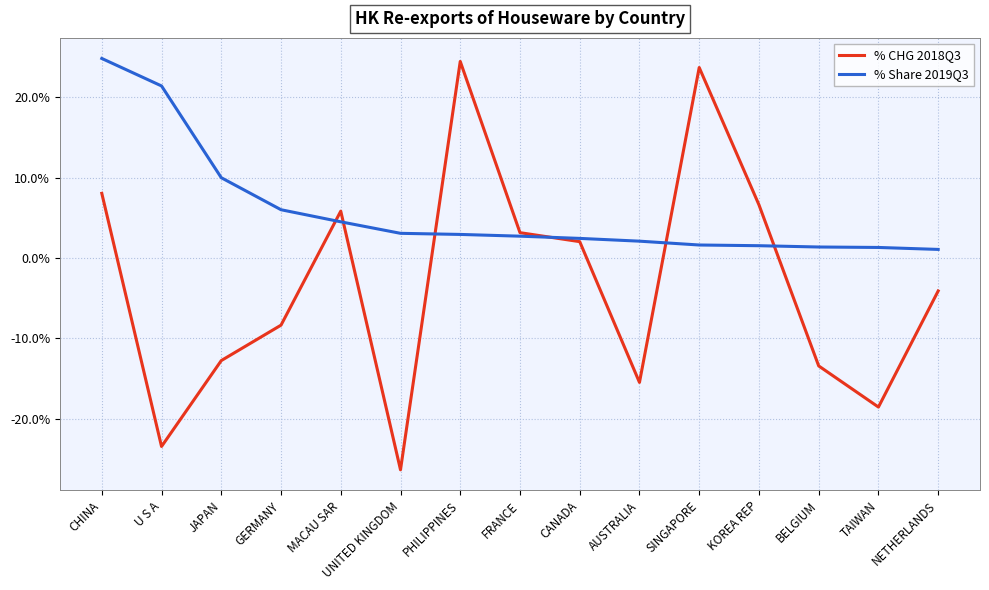

Rank the series by their average value, from lowest to highest.

% CHG 2018Q3, % Share 2019Q3